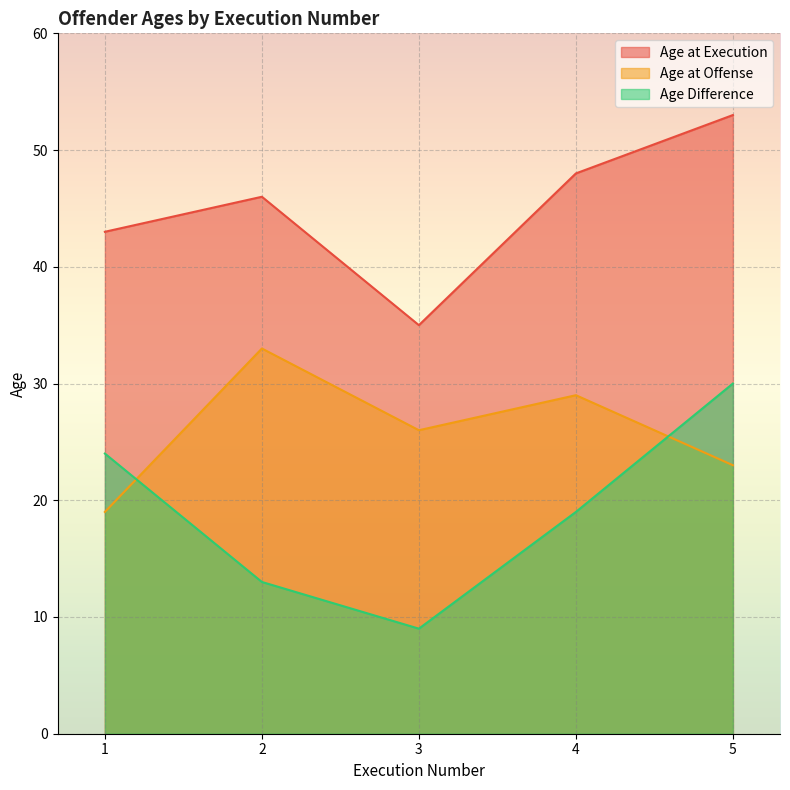

Between 3 and 5, which series saw the biggest shift?

Age Difference